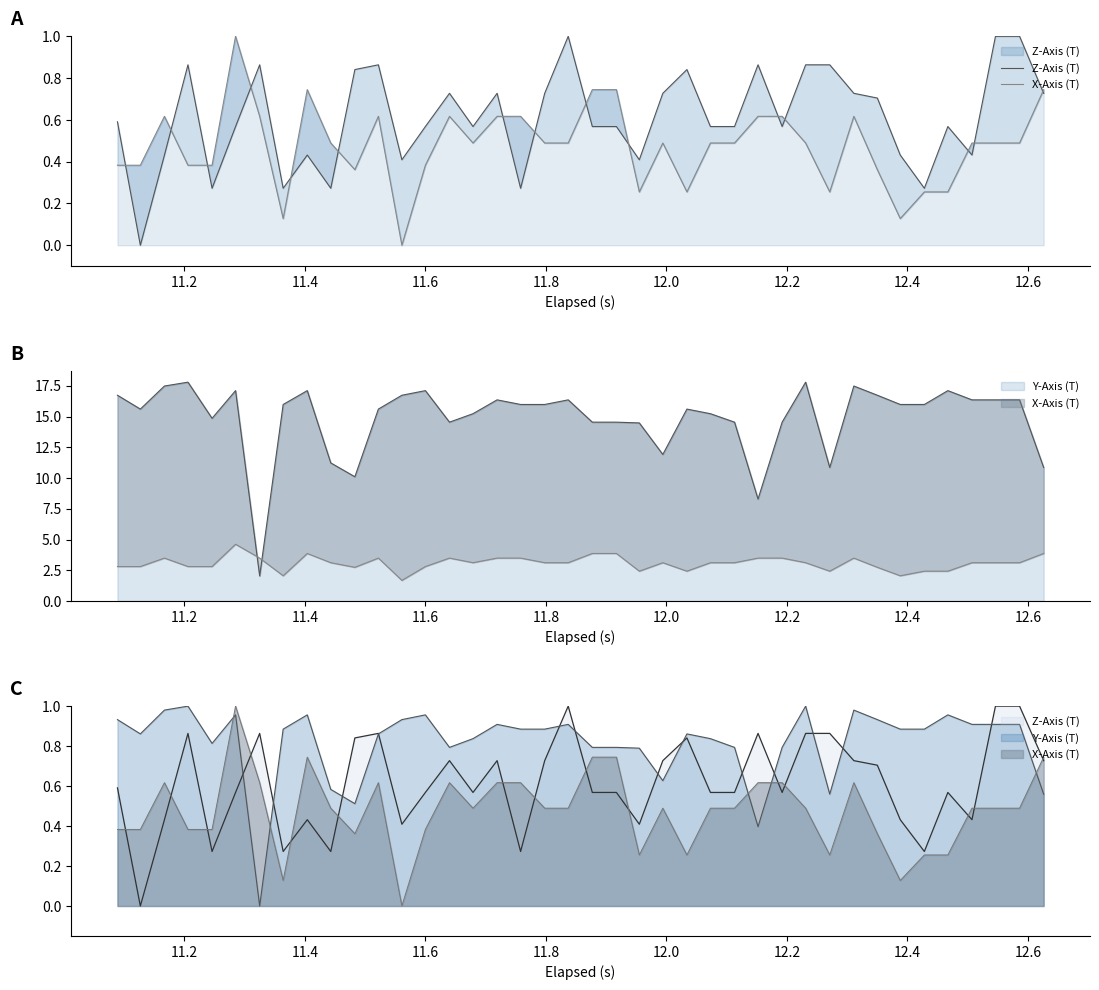

Count the number of categories in the chart.

40